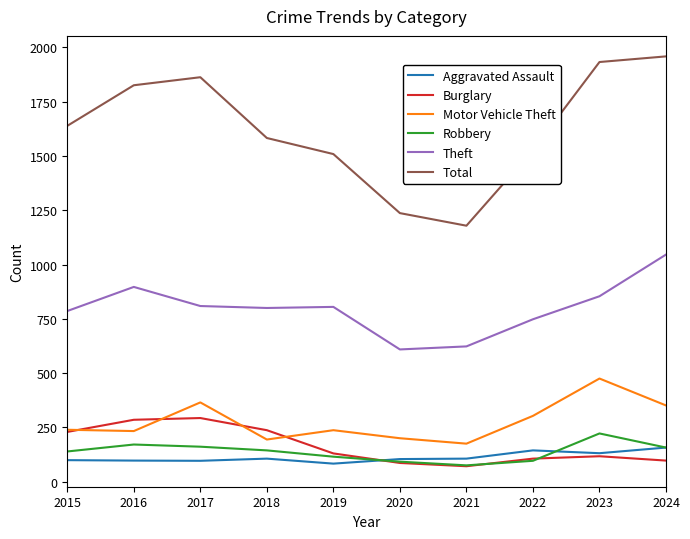

True or false: Robbery has a value of 144 at 2018.

True